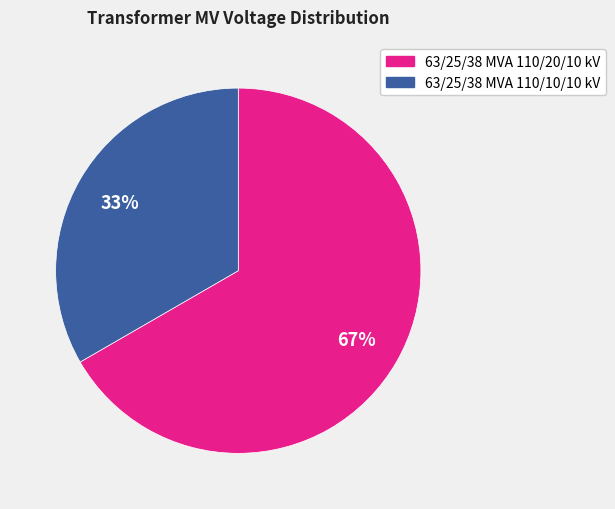

Does 63/25/38 MVA 110/20/10 kV represent more than half of the total?

Yes